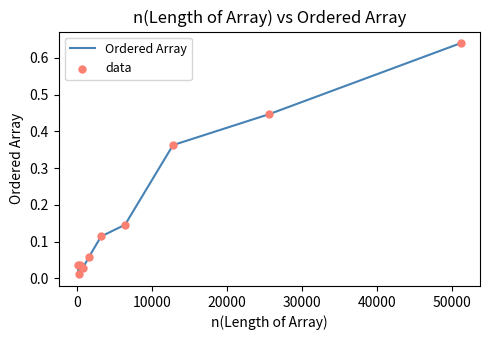

Is this an area chart (filled region under the line)?

No